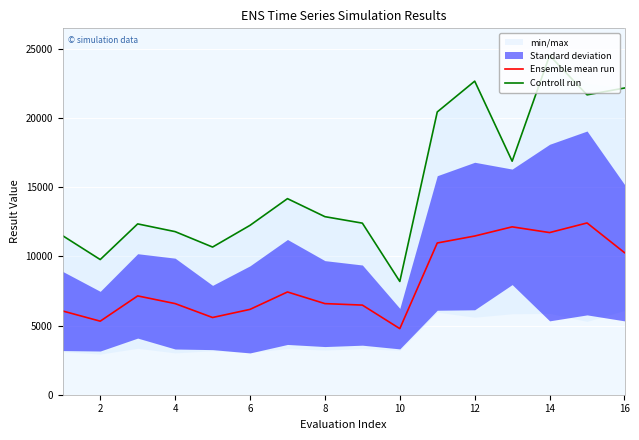

Which series has the largest total across all categories?

Controll run